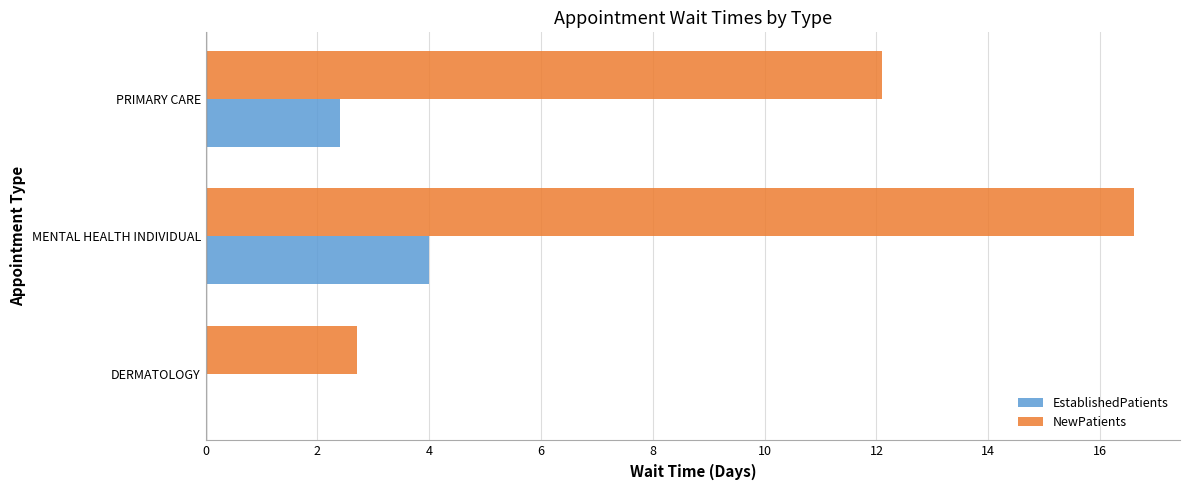

Is the value of NewPatients at DERMATOLOGY greater than the value of EstablishedPatients at DERMATOLOGY?

Yes